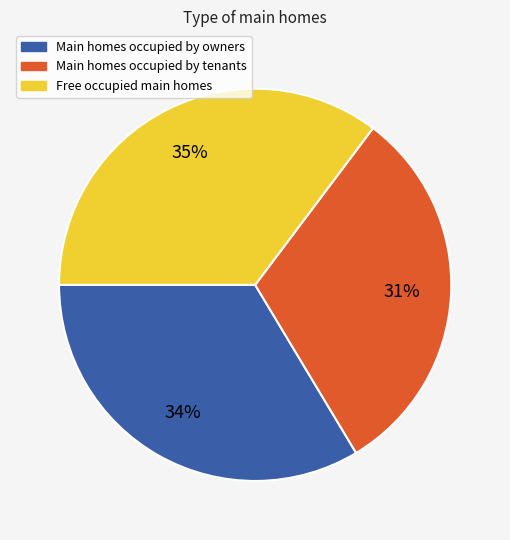

To the nearest percent, what is the average slice percentage?

33%